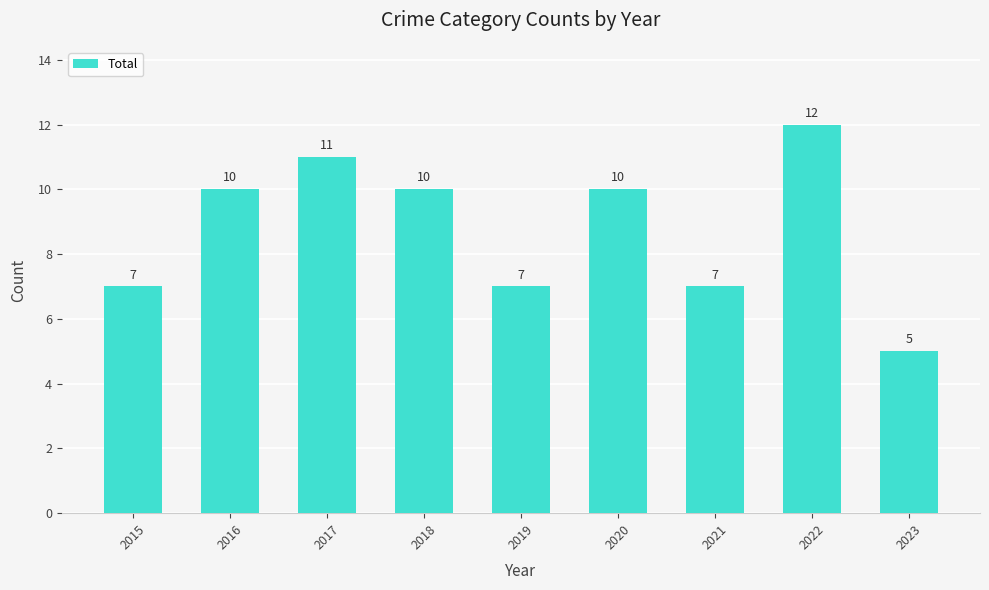

Reading right to left, transcribe all the data shown in this chart.

5	12	7	10	7	10	11	10	7